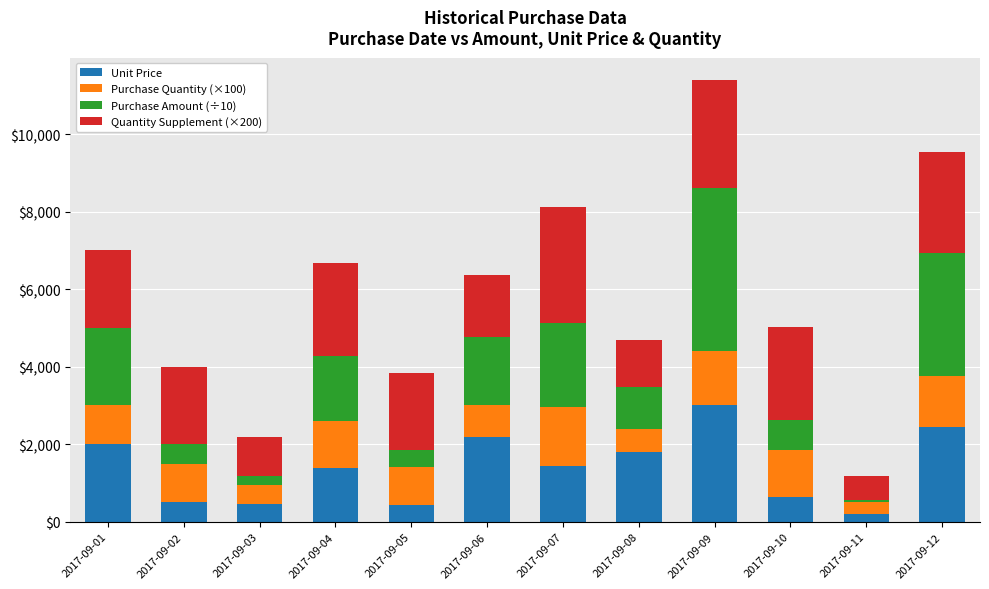

Does the chart contain stacked bars?

Yes